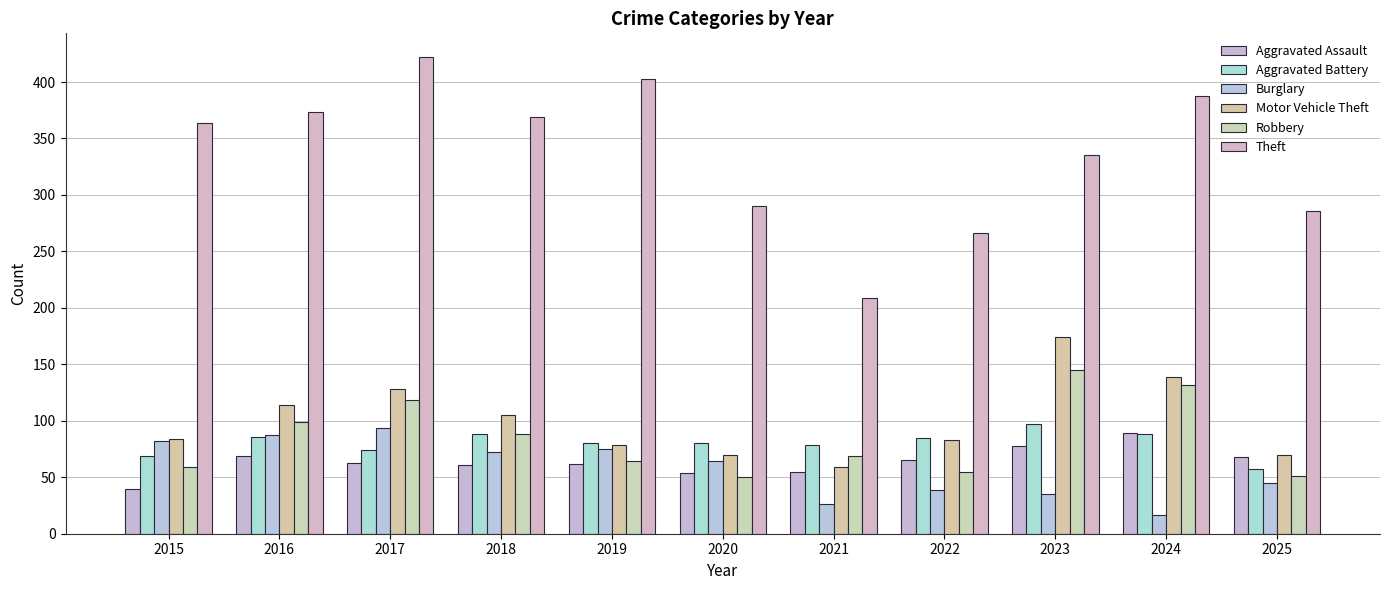

How many bars are there in total?

66